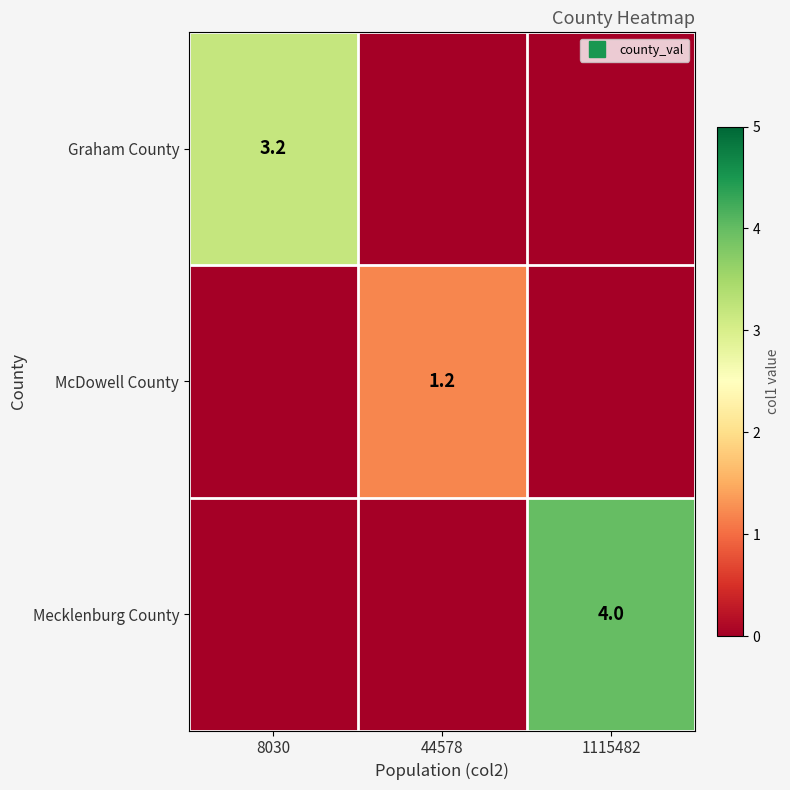

What is the average value of the Mecklenburg County series?

1.3